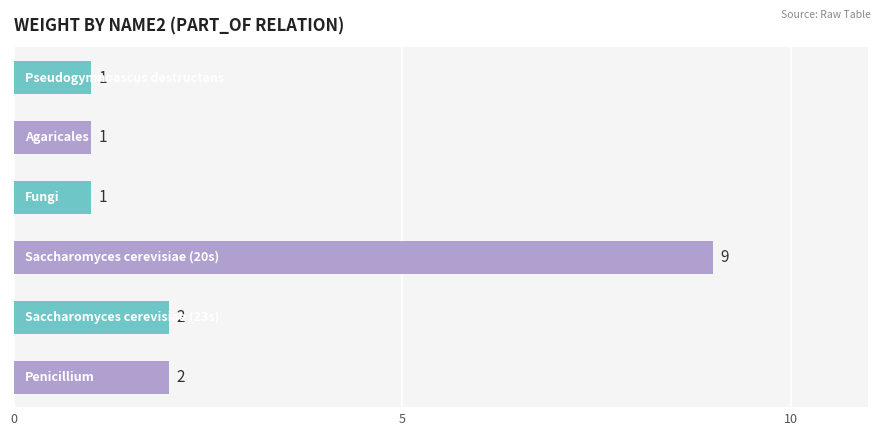

Count the values in the range 1 to 2.

5